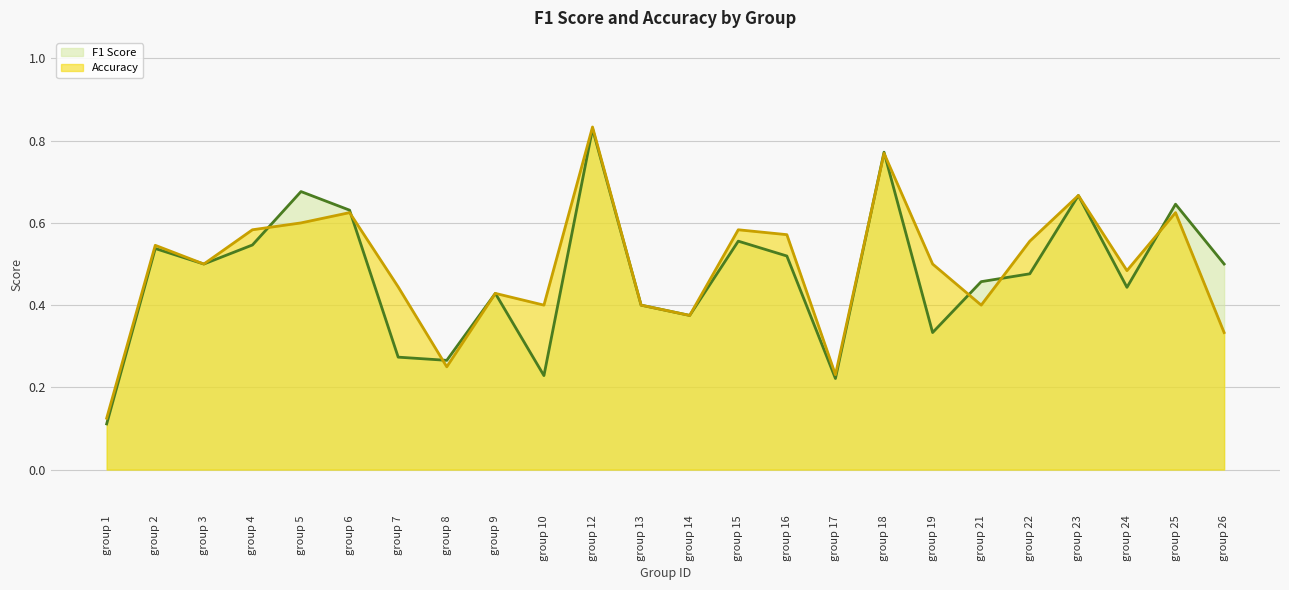

At which category does the chart reach its minimum across all series?

group 1